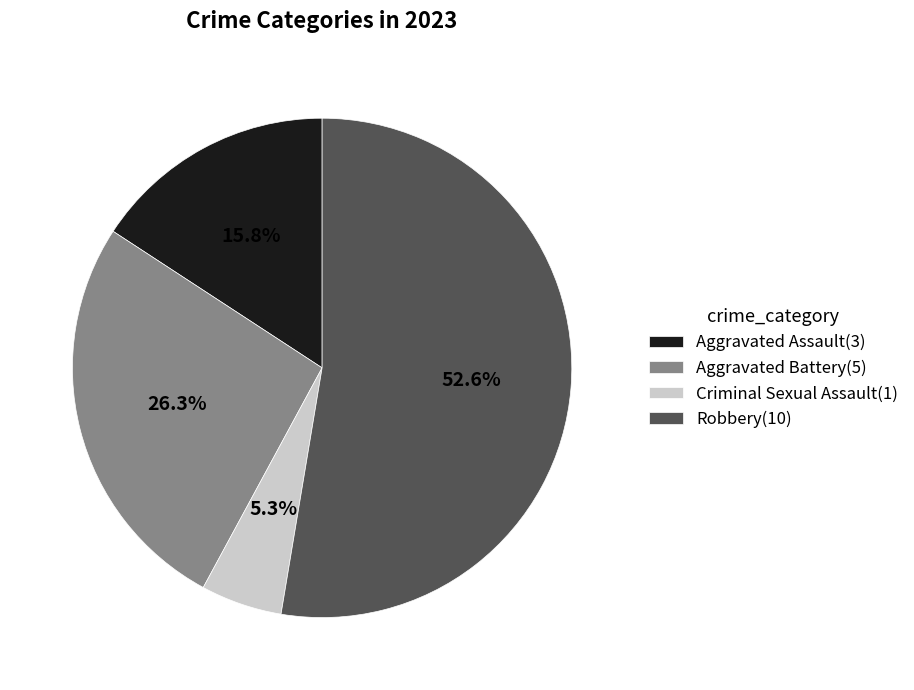

Which has a higher value, Criminal Sexual Assault(1) or Aggravated Assault(3)?

Aggravated Assault(3)